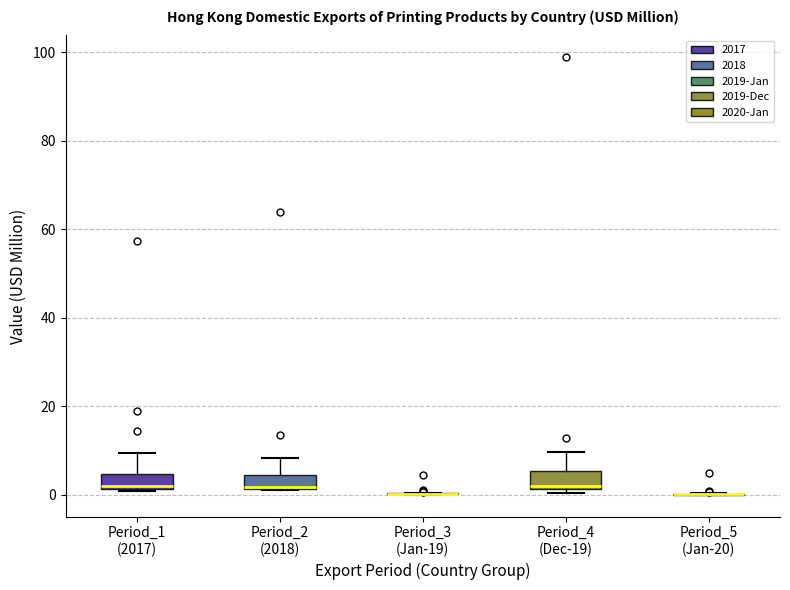

Reading left to right, read every box against the y-axis: the position of its median line, the range the box covers, and the ends of its whiskers. The values are not printed on the chart, so give them approximately, as read against the axis.

Period_1 (2017): median 2, box 2 to 4, whiskers 0 to 10
Period_2 (2018): median 2 (drawn on the box's lower edge), box 2 to 4, whiskers 2 to 8
Period_3 (Jan-19): box collapsed to a line at 0, whiskers 0 to 0
Period_4 (Dec-19): median 2 (just above the box's lower edge), box 2 to 6, whiskers 0 to 10
Period_5 (Jan-20): box collapsed to a line at 0, whiskers 0 to 0